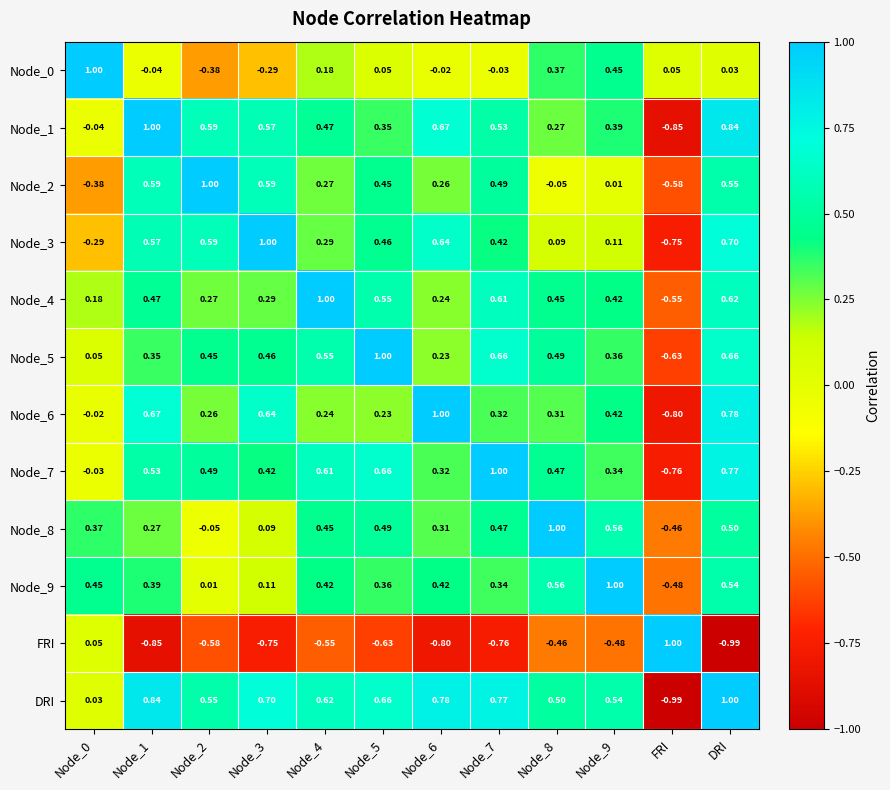

At which label does DRI reach its minimum?

FRI